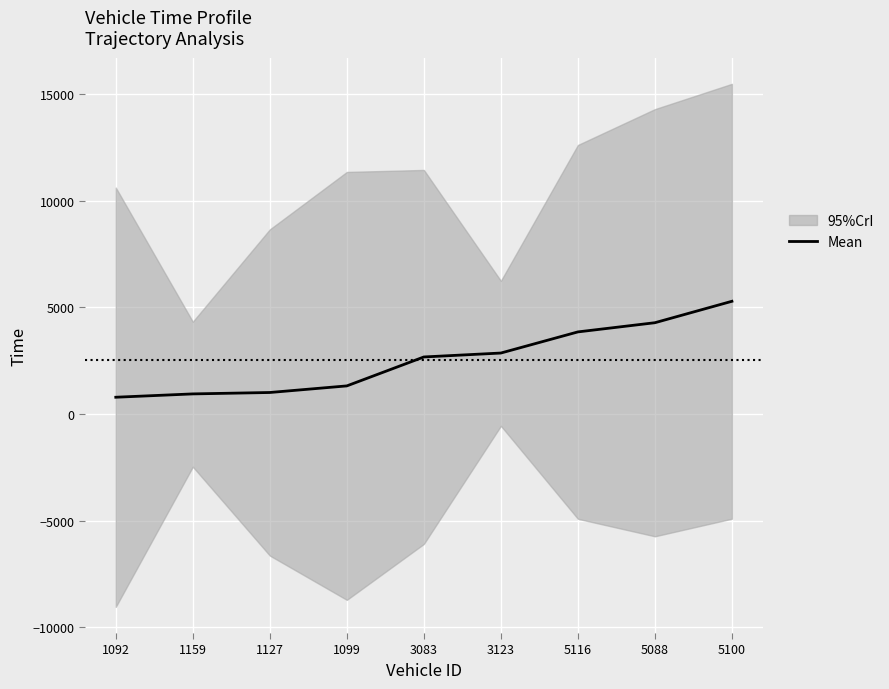

What is the label of the 5th point from the right?

3083